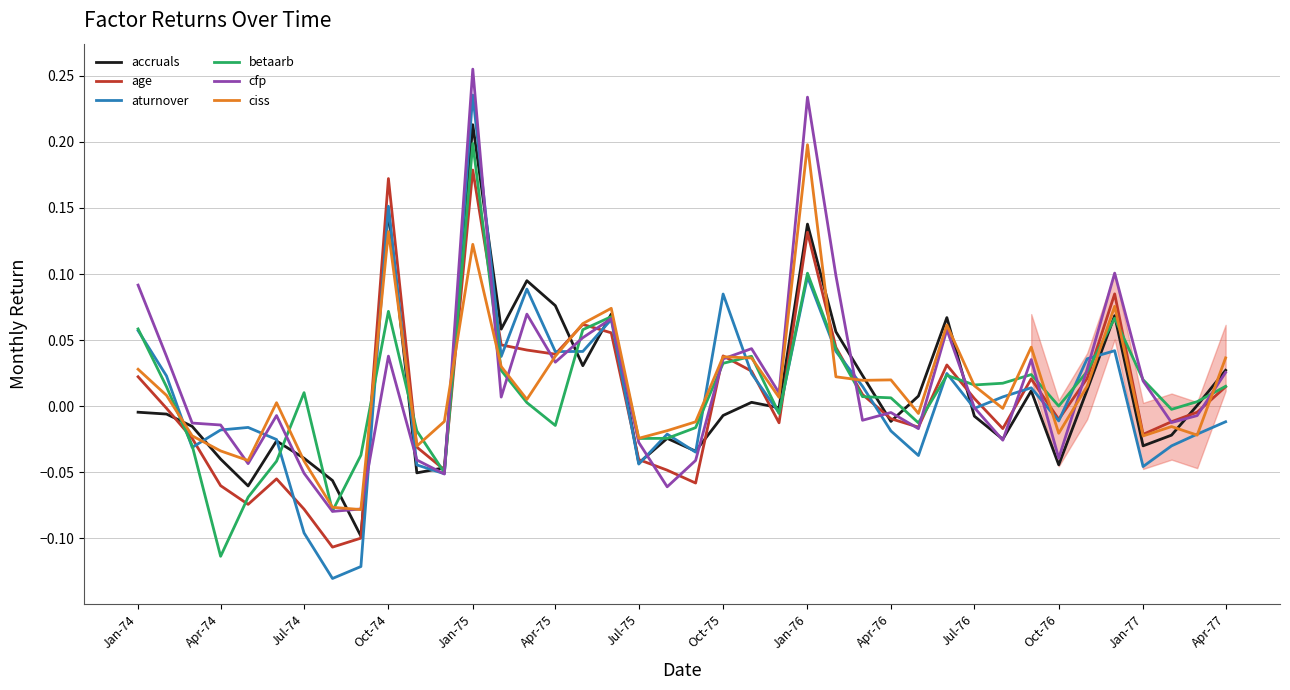

Which series has the widest spread of values?

aturnover